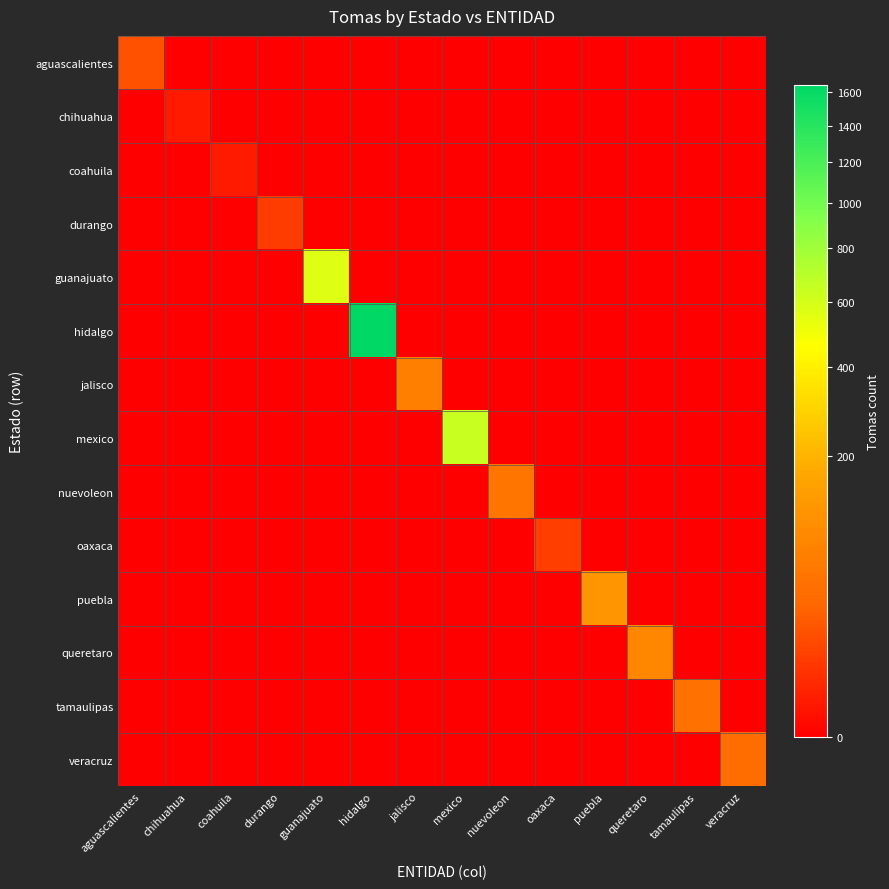

Rank the series by their maximum value, from highest to lowest.

hidalgo, mexico, guanajuato, puebla, queretaro, jalisco, nuevoleon, tamaulipas, veracruz, aguascalientes, oaxaca, durango, chihuahua, coahuila